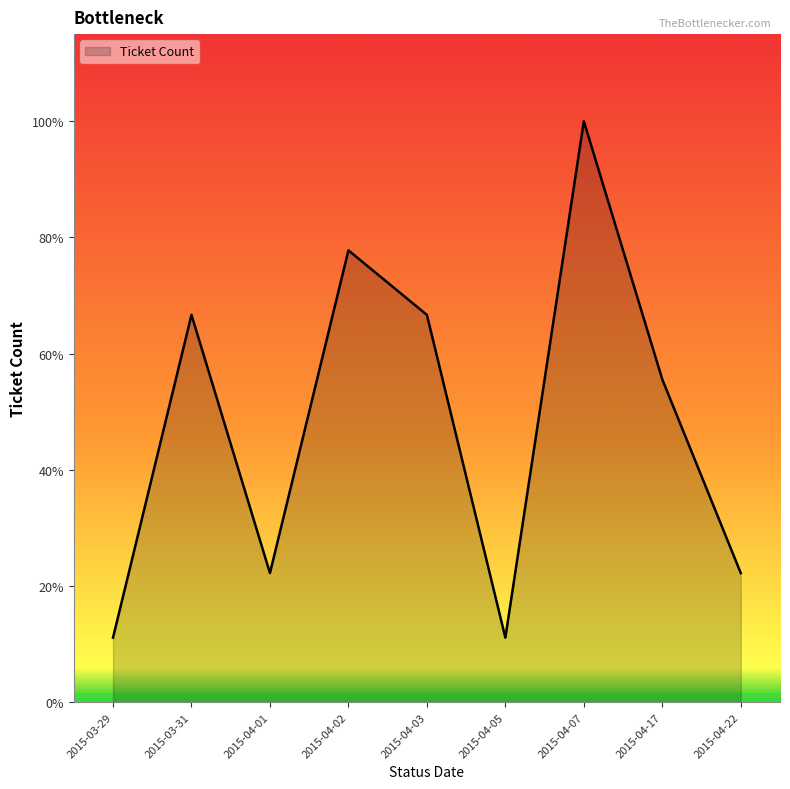

Does the chart display data point markers on the line(s)?

No